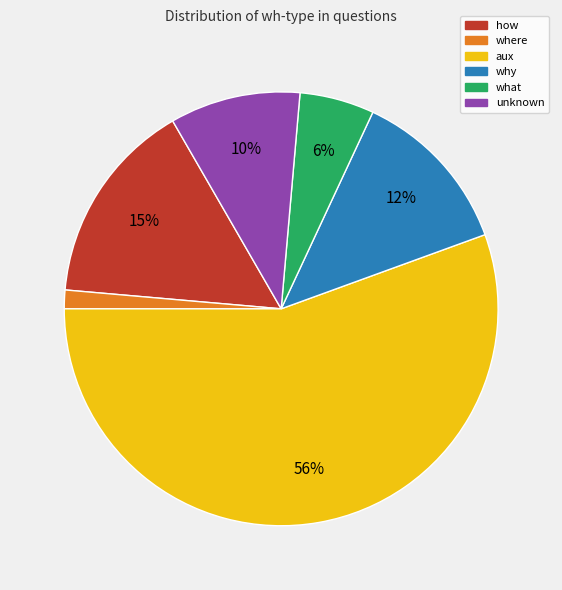

What is the ratio of the value at unknown to the value at aux?

0.2